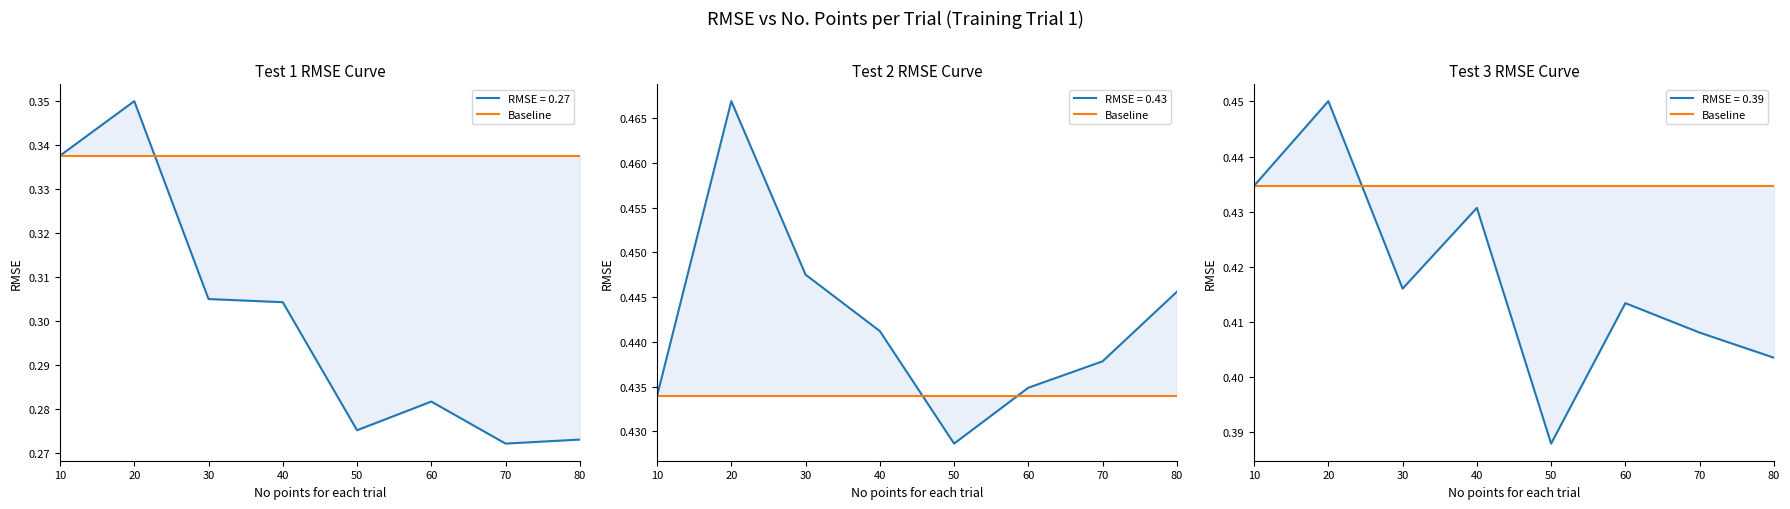

At which category does the chart reach its minimum across all series?

70